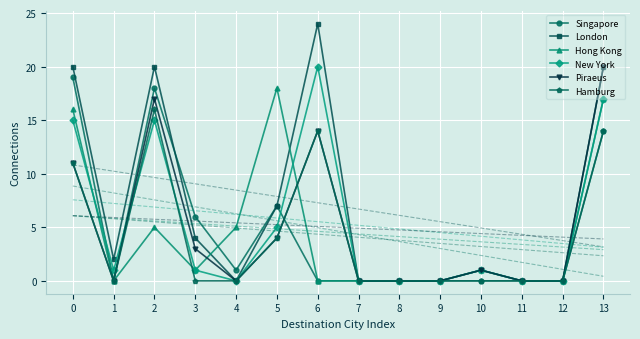

Rank the series by their maximum value, from lowest to highest.

Hamburg, Hong Kong, Singapore, New York, Piraeus, London